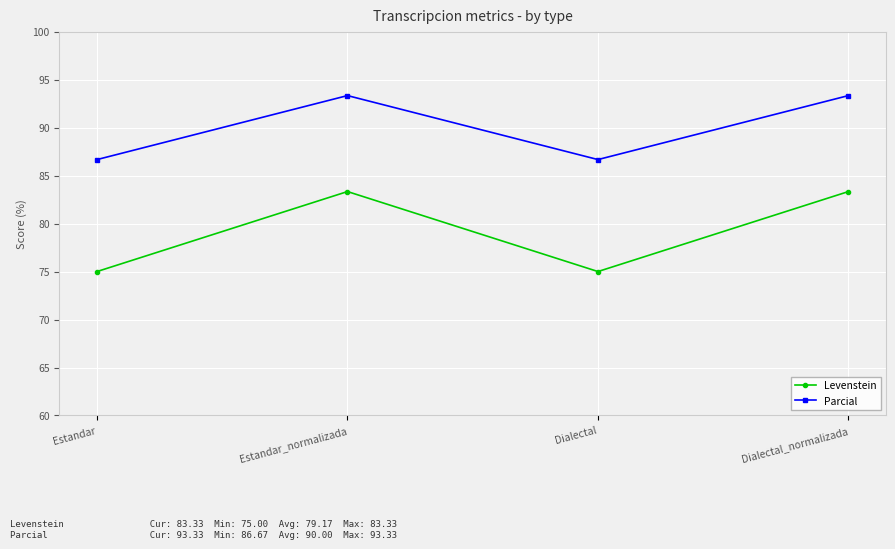

Reading left to right, list all the values displayed in this chart.

Levenstein: Estandar=75.0	Estandar_normalizada=83.3	Dialectal=75.0	Dialectal_normalizada=83.3
Parcial: Estandar=86.7	Estandar_normalizada=93.3	Dialectal=86.7	Dialectal_normalizada=93.3